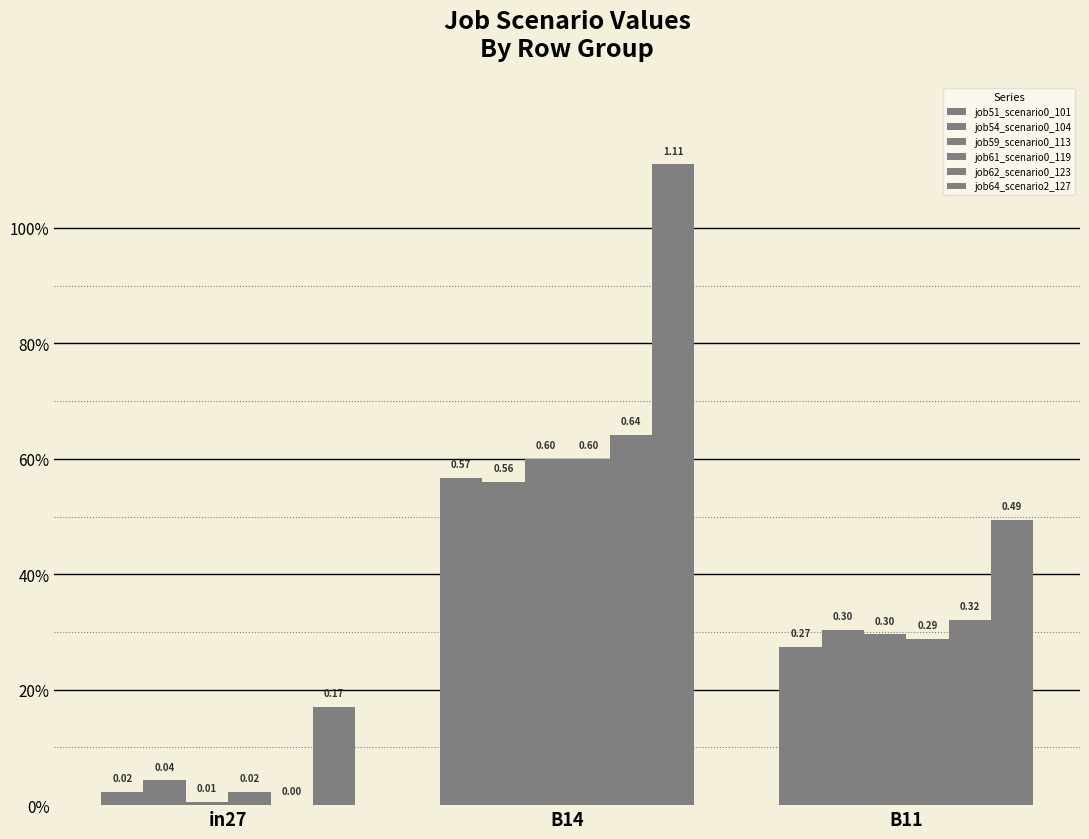

Reading left to right, transcribe all the data shown in this chart.

job51_scenario0_101: in27=0.0	B14=0.6	B11=0.3
job54_scenario0_104: in27=0.0	B14=0.6	B11=0.3
job59_scenario0_113: in27=0.0	B14=0.6	B11=0.3
job61_scenario0_119: in27=0.0	B14=0.6	B11=0.3
job62_scenario0_123: in27=0.0	B14=0.6	B11=0.3
job64_scenario2_127: in27=0.2	B14=1.1	B11=0.5